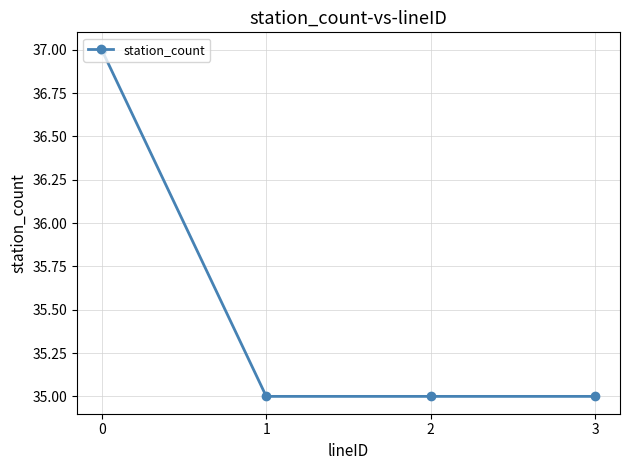

What is the smallest value displayed?

35